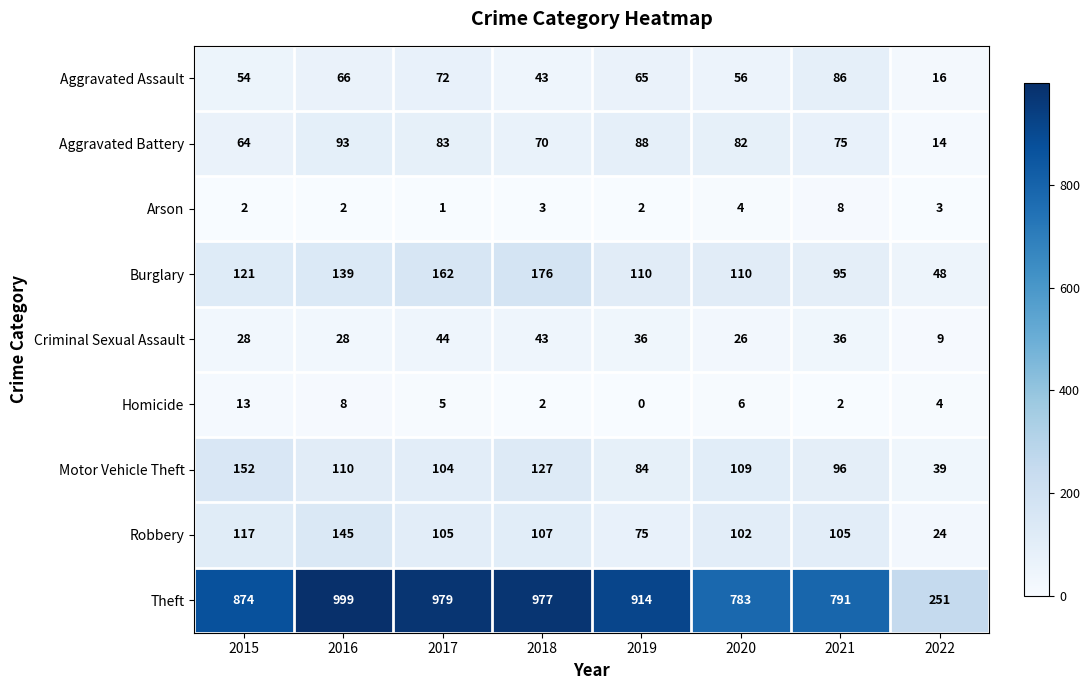

Count the number of categories in the chart.

8